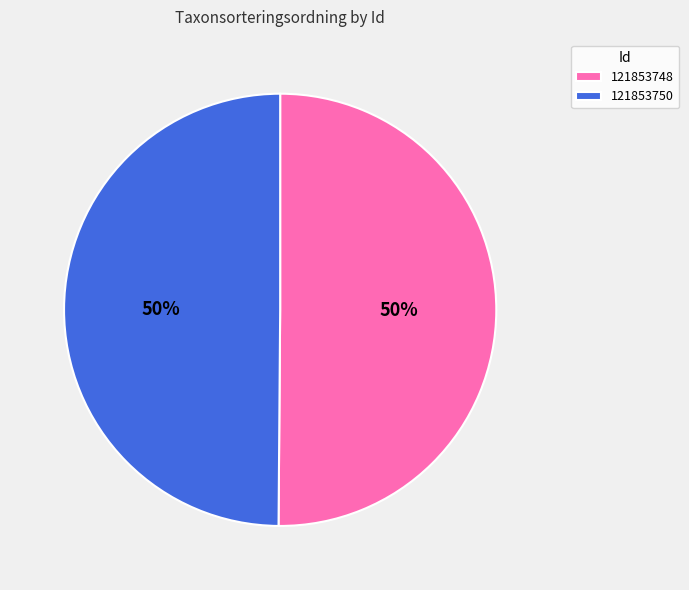

To the nearest percent, what is the combined percentage of 121853750 and 121853748?

100%